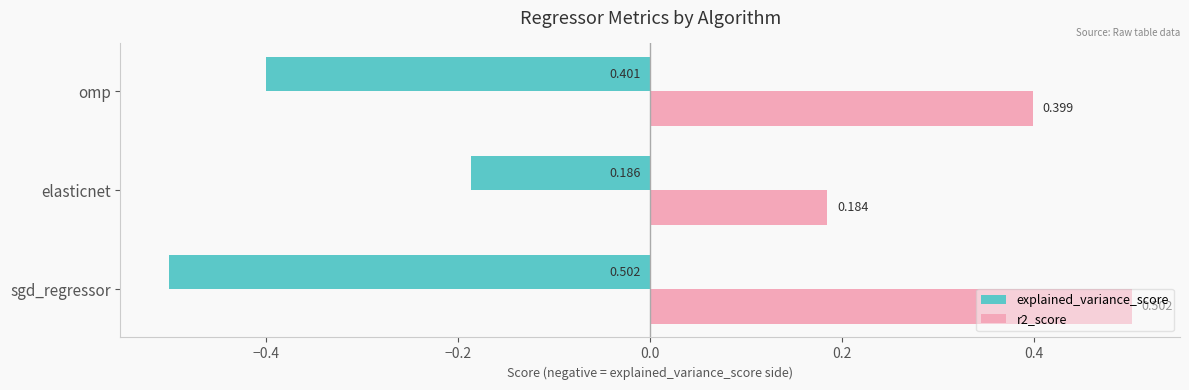

List the labels in order of r2_score value, smallest first.

elasticnet, omp, sgd_regressor